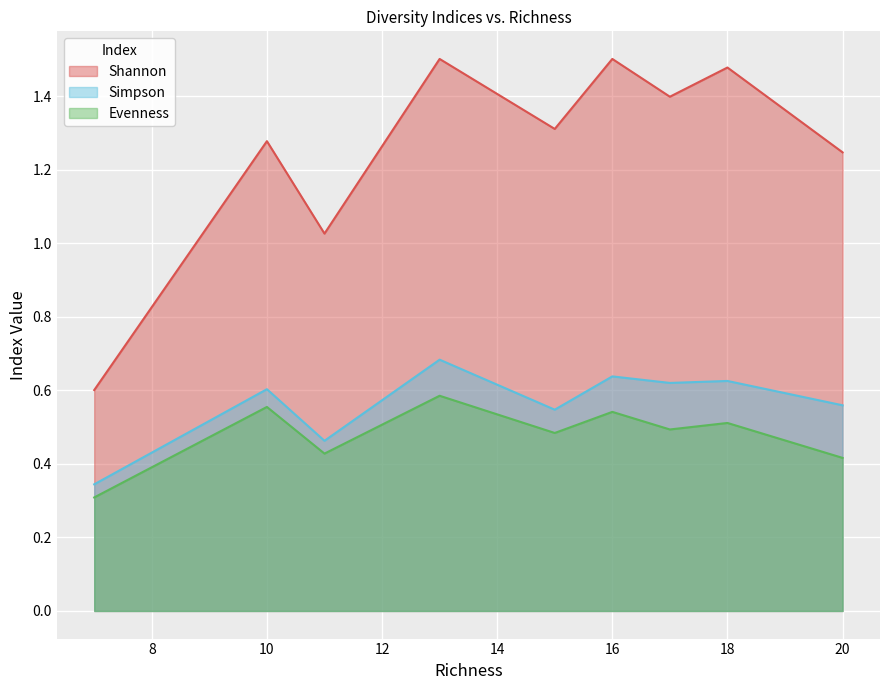

In Shannon, how many points are higher than both neighbors (excluding endpoints)?

4